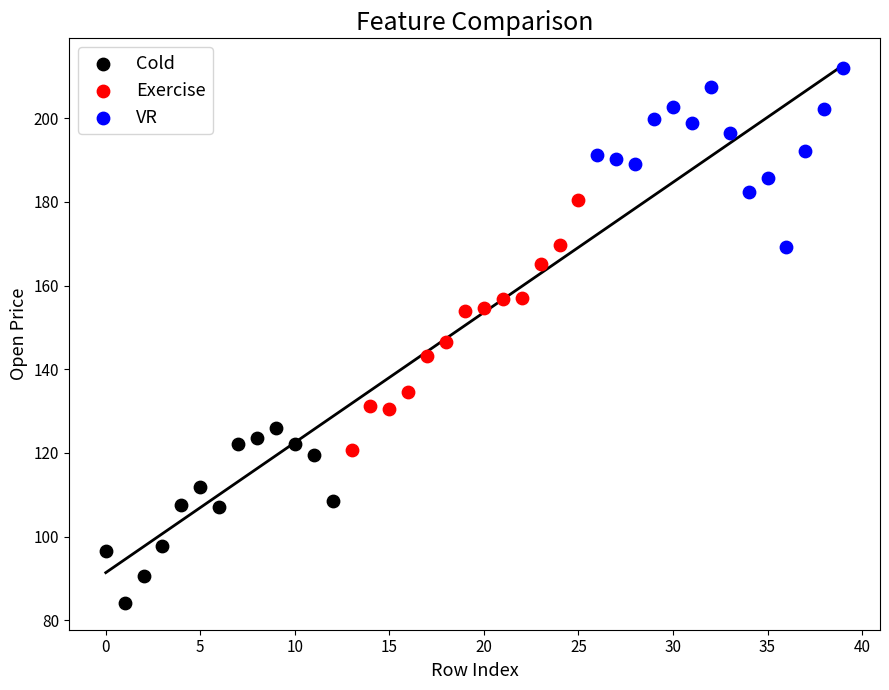

Which series reaches the minimum Y coordinate?

Cold